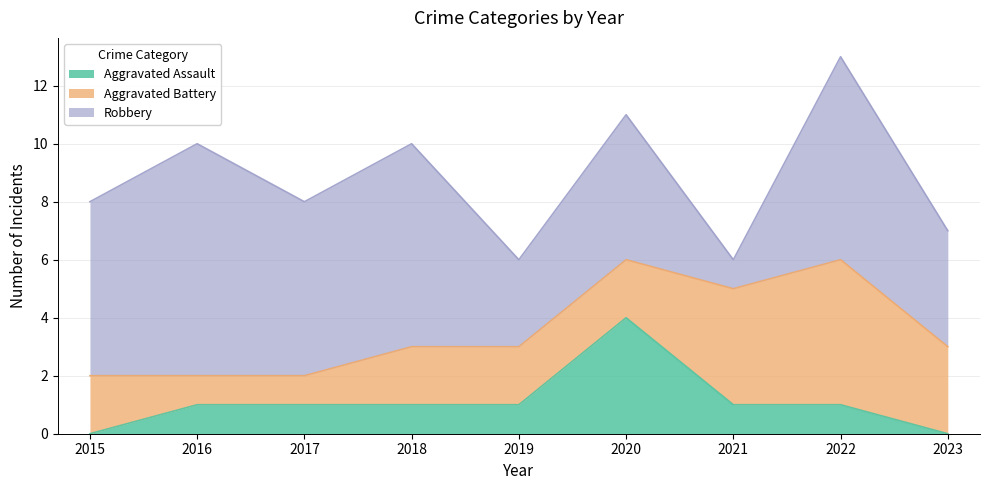

How many lines are shown in the chart?

3